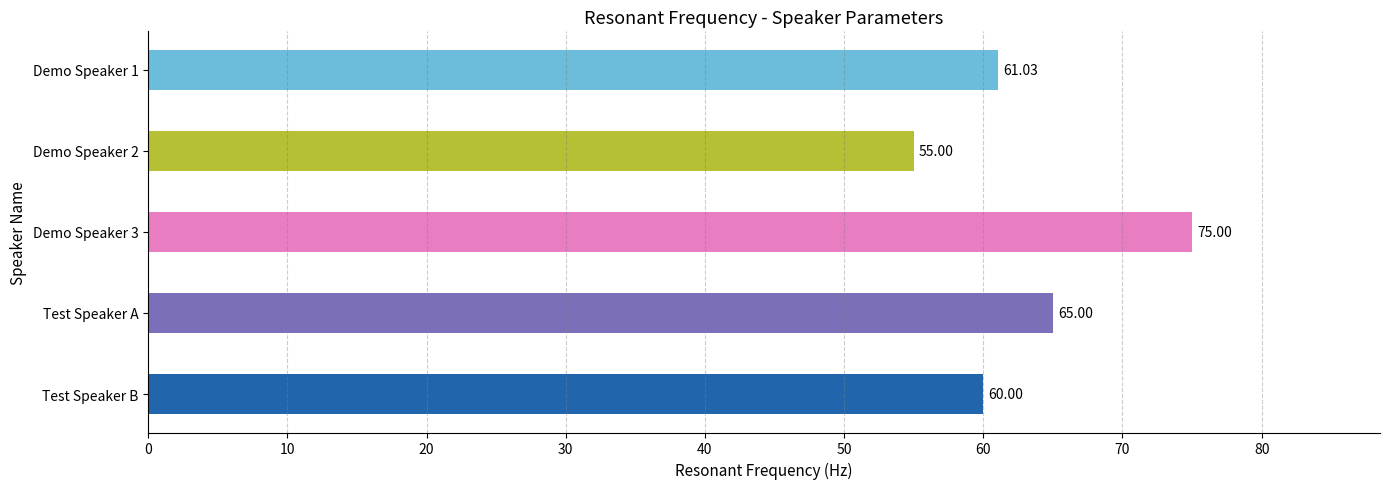

Which has a higher value, Test Speaker B or Demo Speaker 2?

Test Speaker B